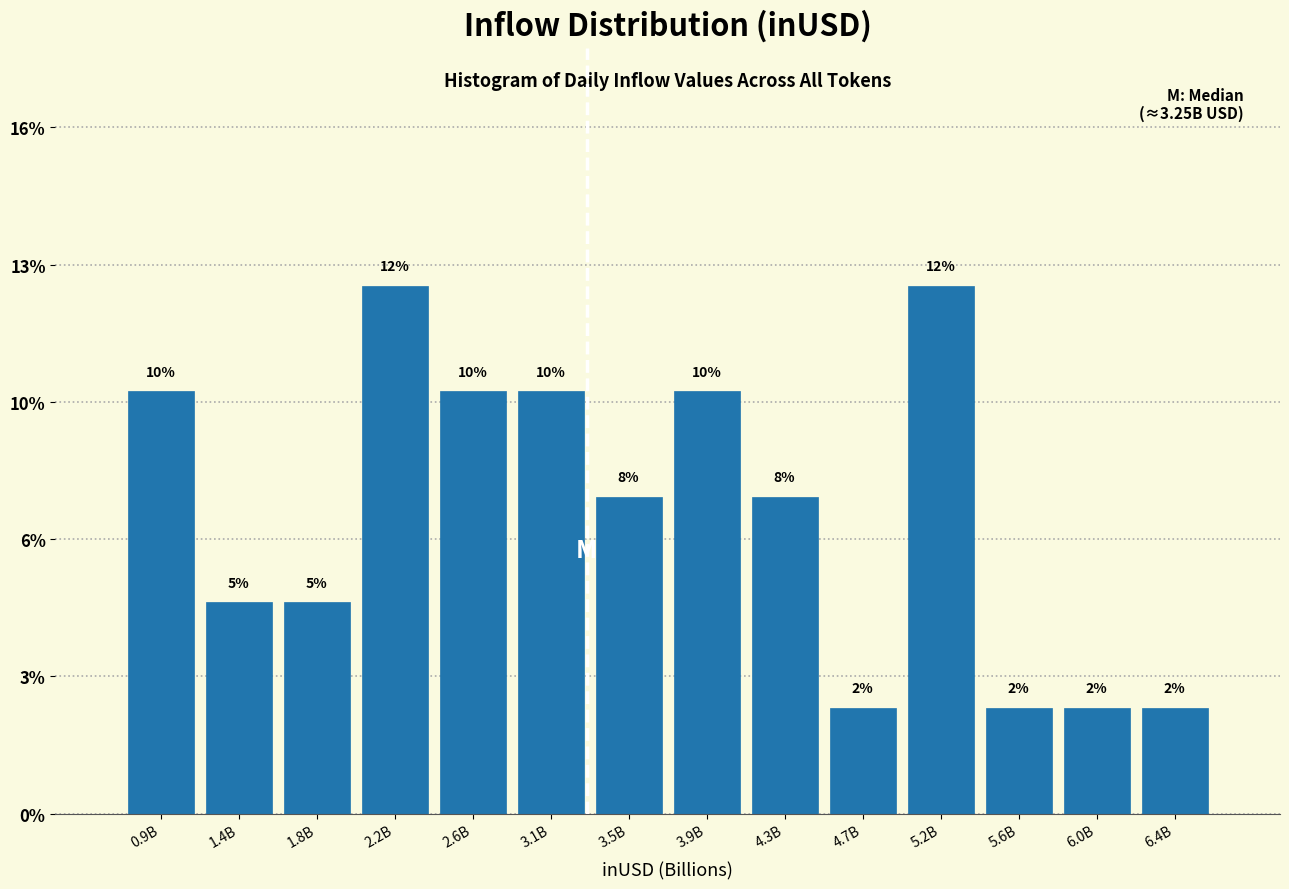

Does the chart contain any negative values?

No